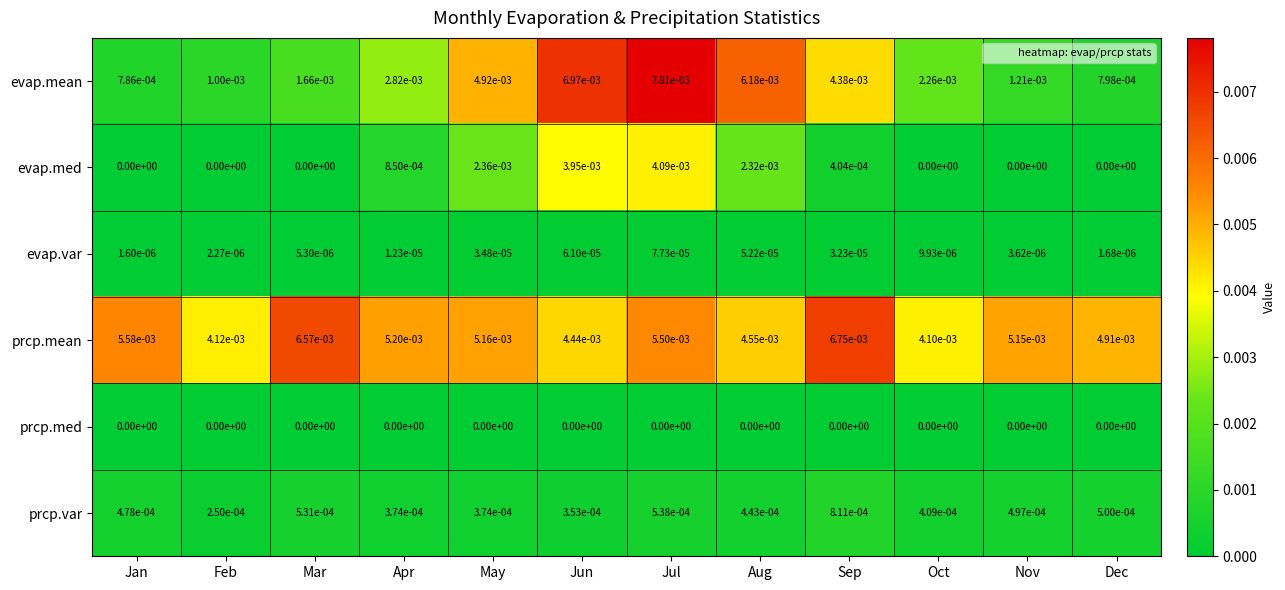

Which series has the largest total across all categories?

prcp.mean